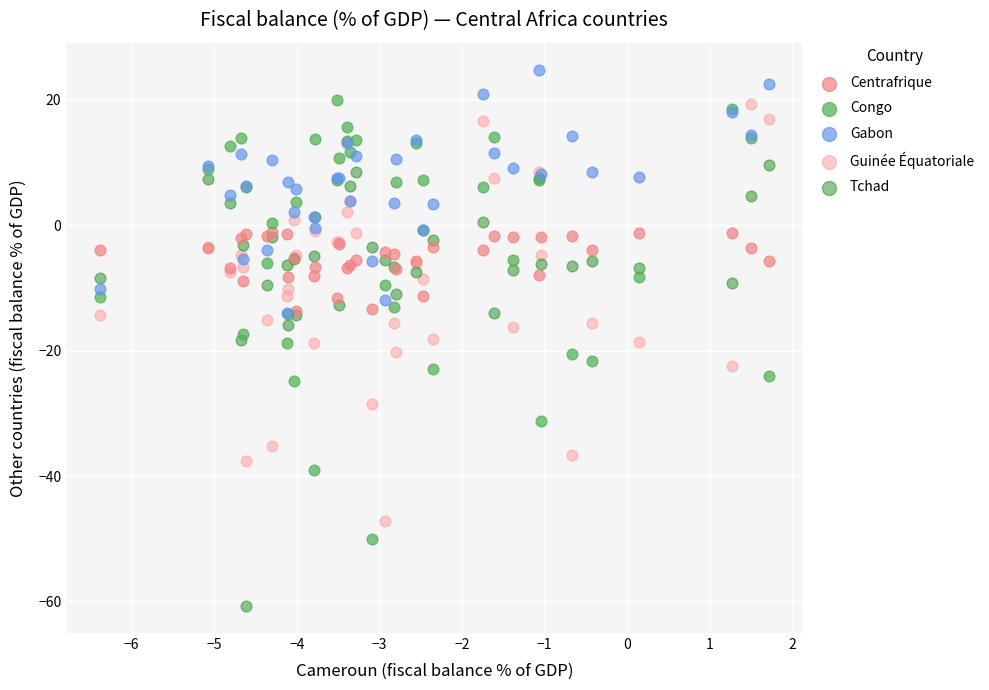

What are all the series names shown in the legend?

Centrafrique, Congo, Gabon, Guinée Équatoriale, Tchad